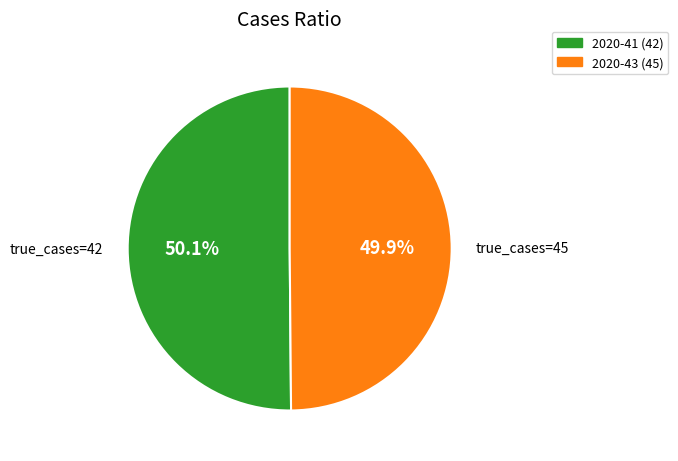

Is there a majority slice in this chart?

Yes